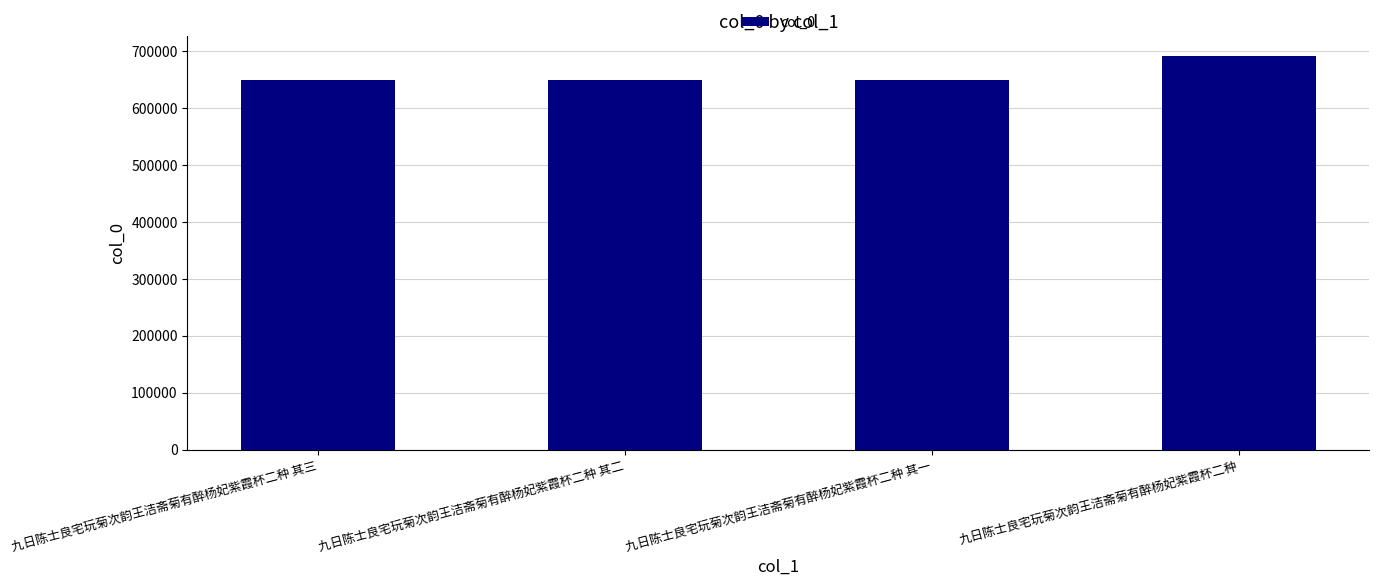

What is the label of the 2nd bar from the left?

九日陈士良宅玩菊次韵王洁斋菊有醉杨妃紫霞杯二种 其二